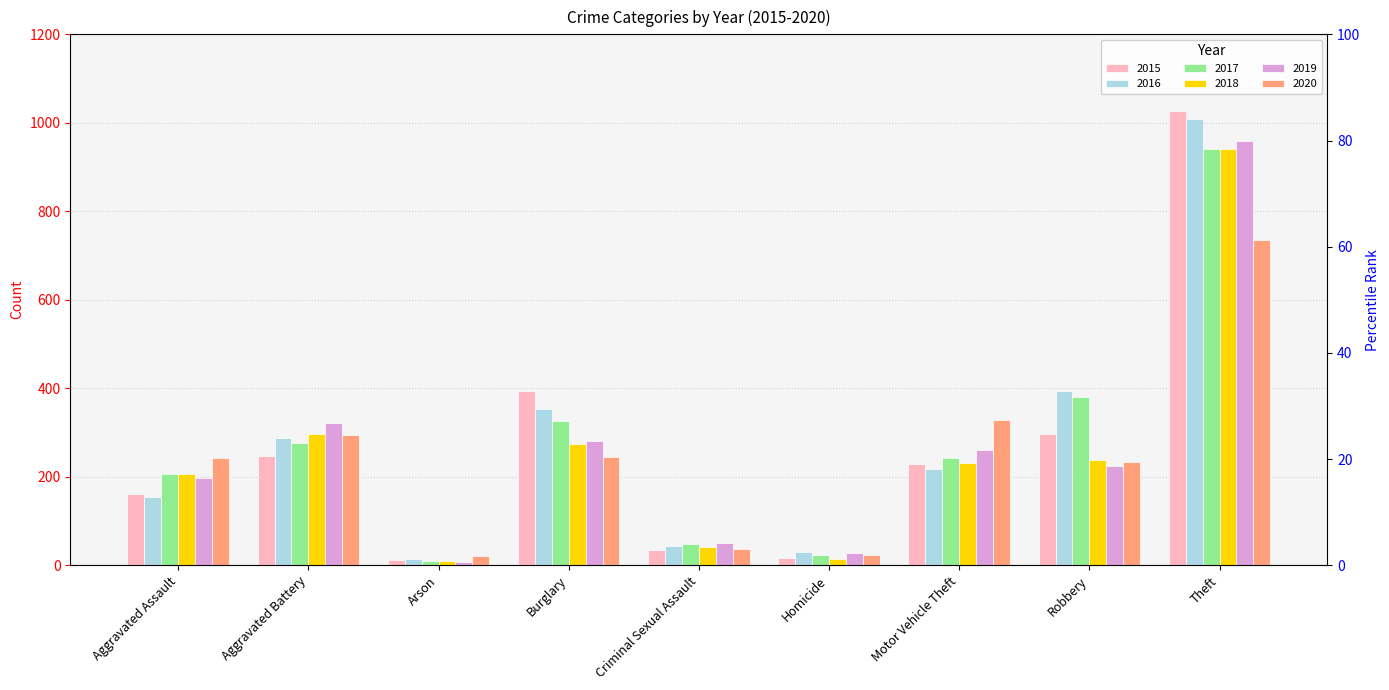

True or false: 2016 has a value of 47 at Homicide.

False